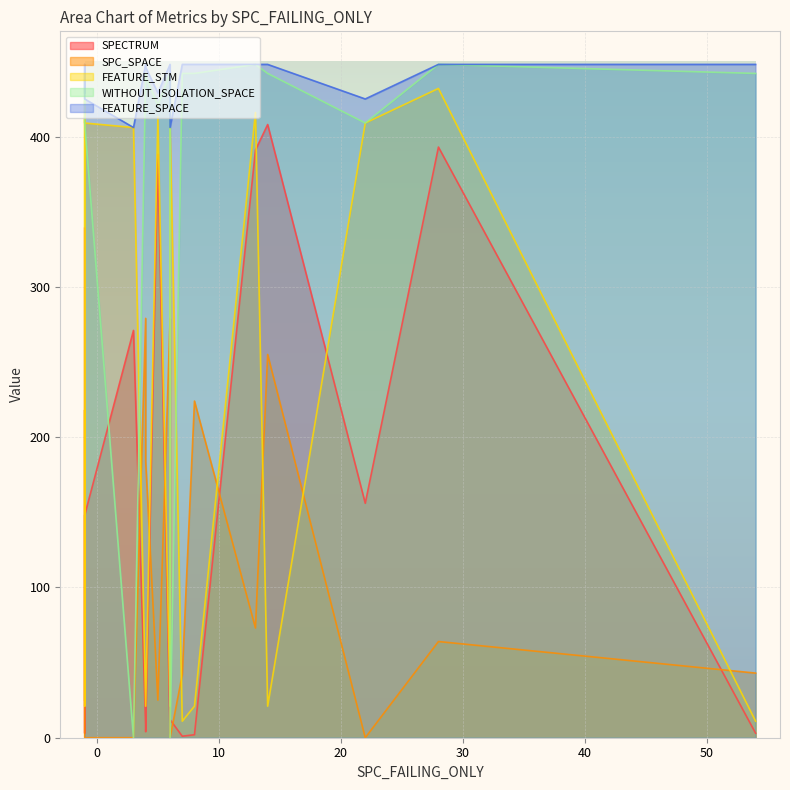

What is the difference between the second highest and minimum values in the FEATURE_STM series?

413